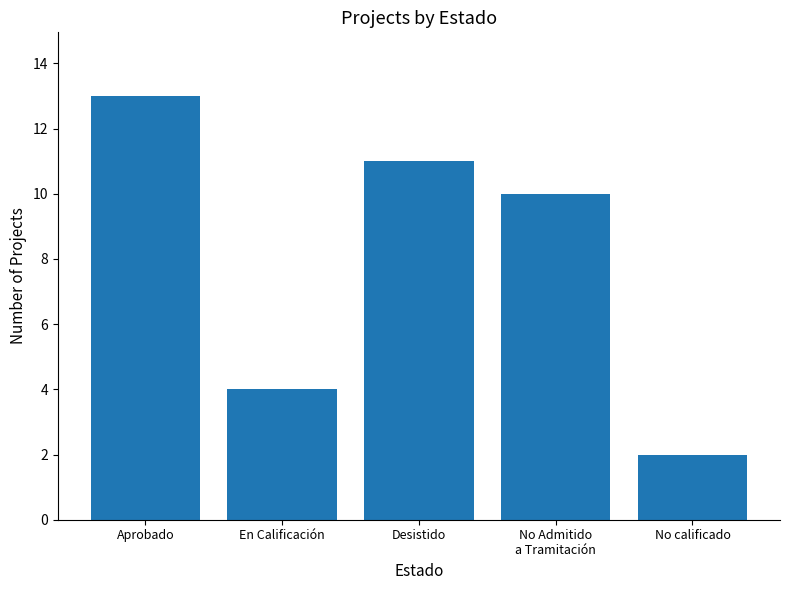

Which has a higher value, Aprobado or No calificado?

Aprobado